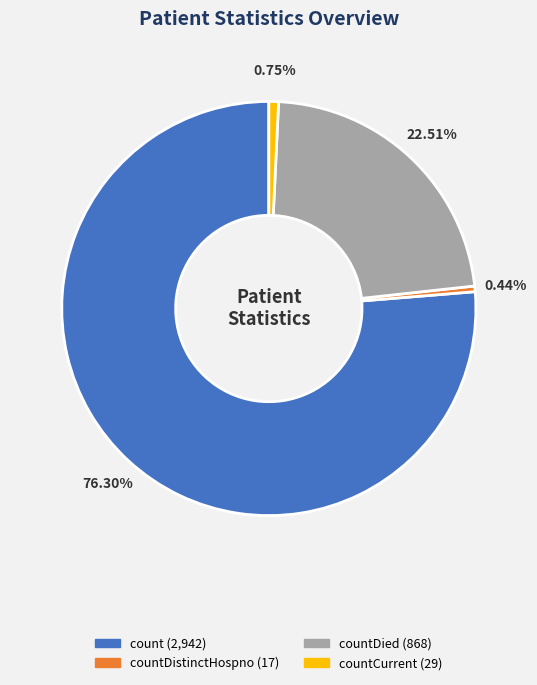

Is there any slice that represents more than half of the pie?

Yes